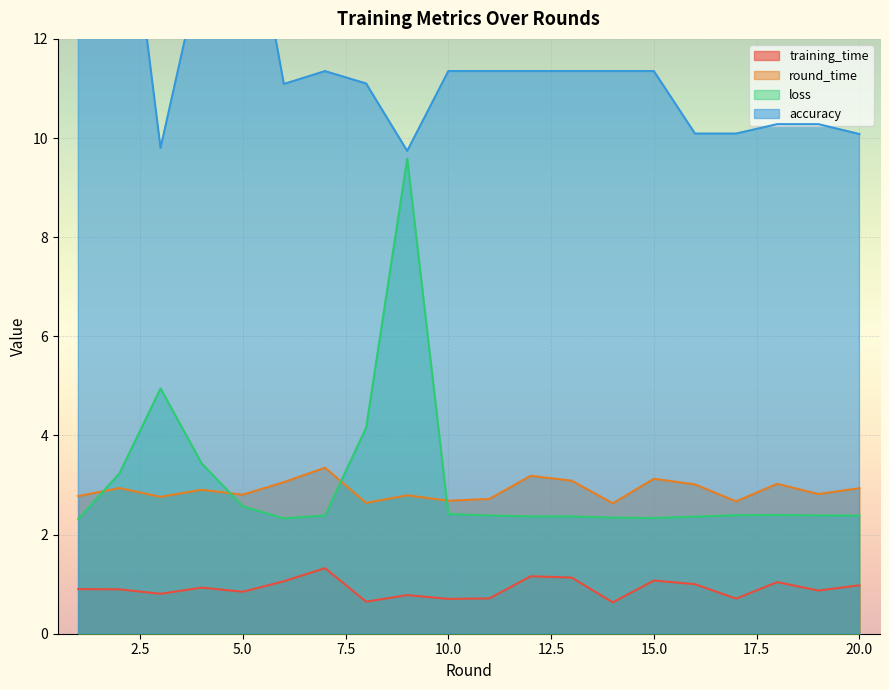

What is the average value of the round_time series?

2.9